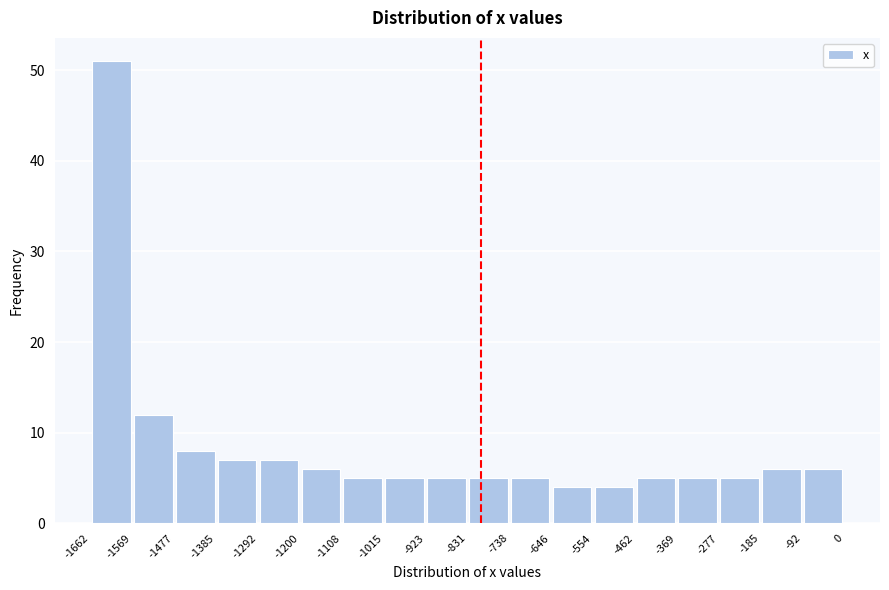

What is the height of the bar covering -369 to -277 on the x-axis? The values are not printed on the chart, so give them approximately, as read against the axis.

5